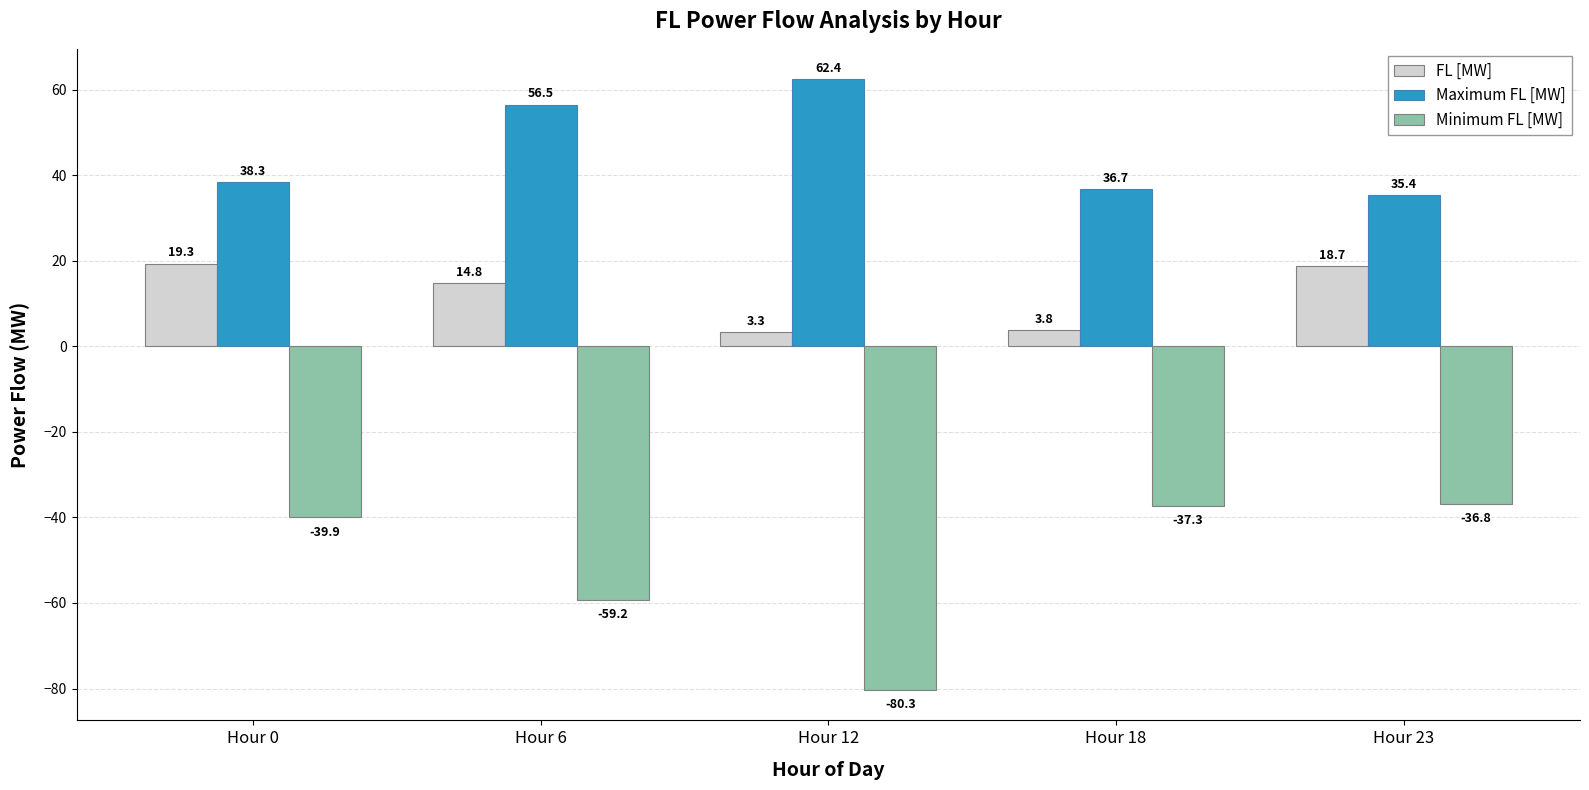

What is the difference between the maximum and minimum values in the Minimum FL [MW] series?

43.5